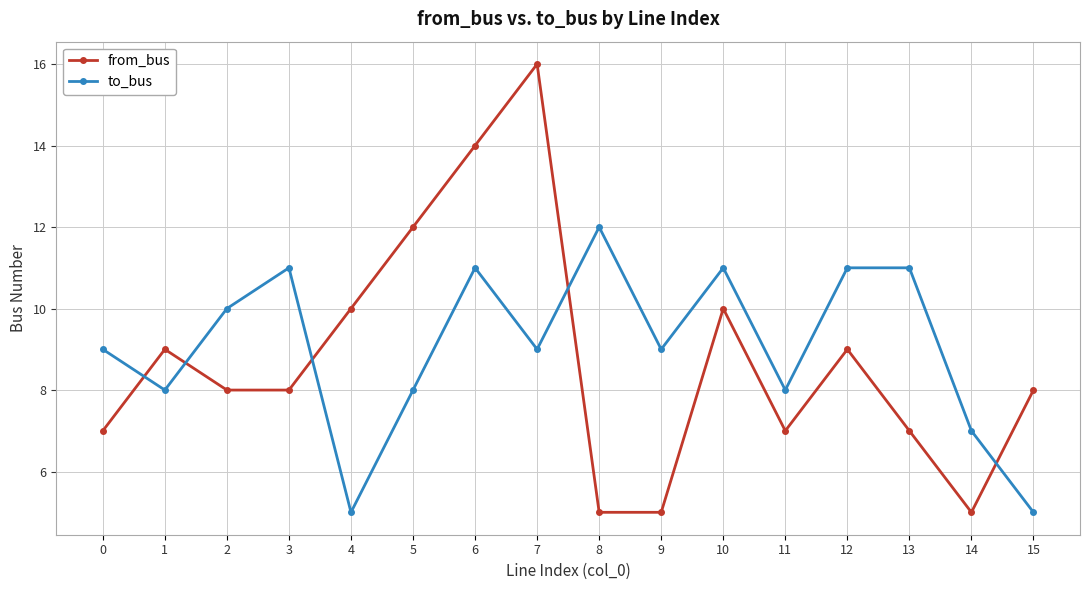

What are all the series names shown in the legend?

from_bus, to_bus